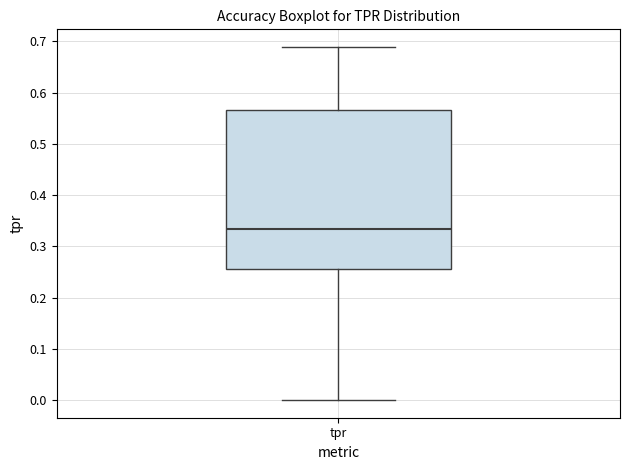

Transcribe this box plot: give where the median line is, the range the box spans, and where the two whiskers end, as read against the y-axis. The values are not printed on the chart, so give them approximately, as read against the axis.

median 0.33, box 0.26 to 0.57, whiskers 0.00 to 0.69